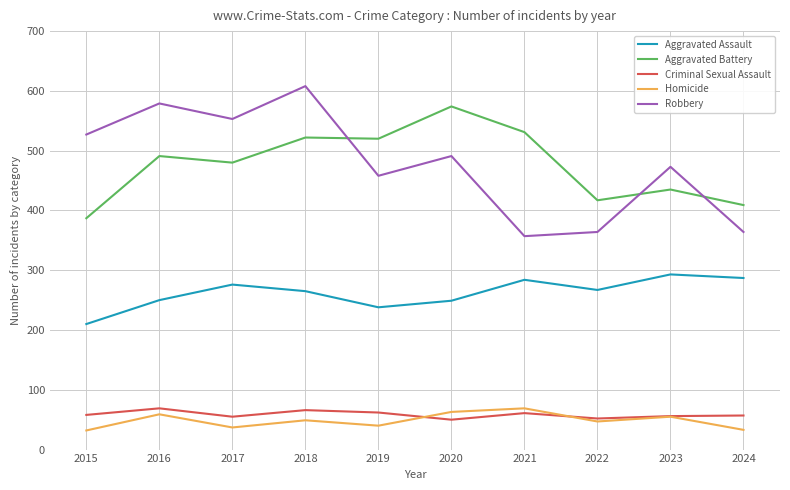

In Aggravated Assault, how many points are higher than both neighbors (excluding endpoints)?

3